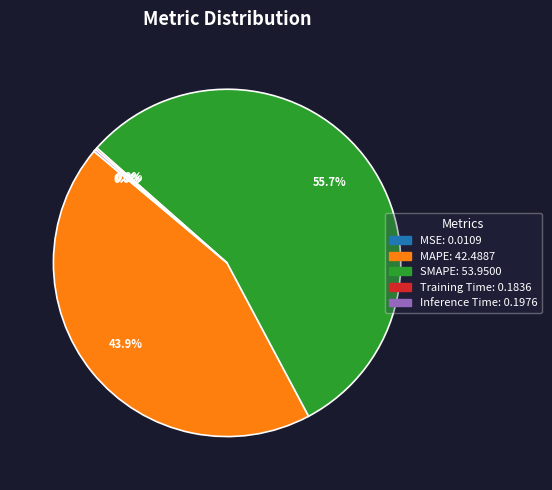

Which category has the biggest portion of the pie?

SMAPE